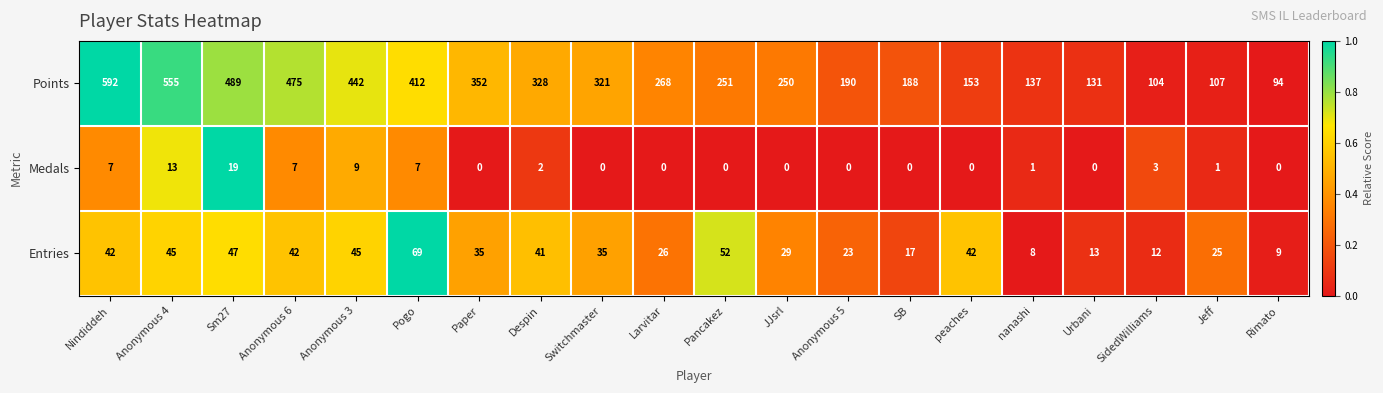

What is the difference between the maximum and minimum values in the Points series?

498